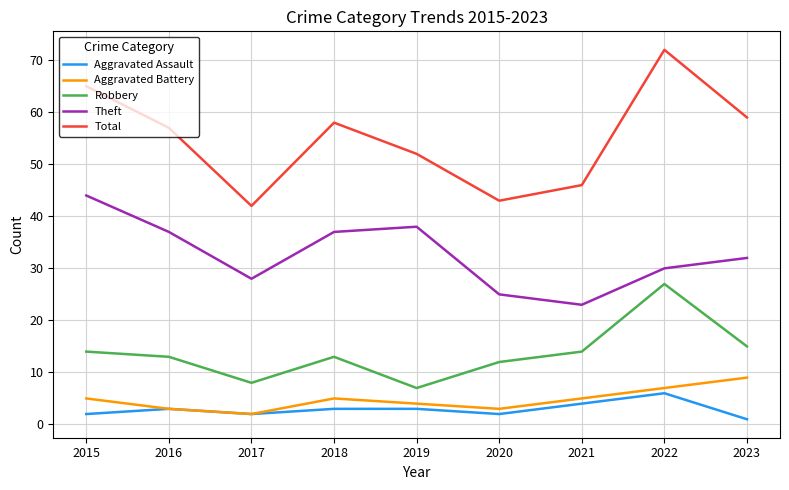

The value of Aggravated Battery at 2023 is 3. True or false?

False